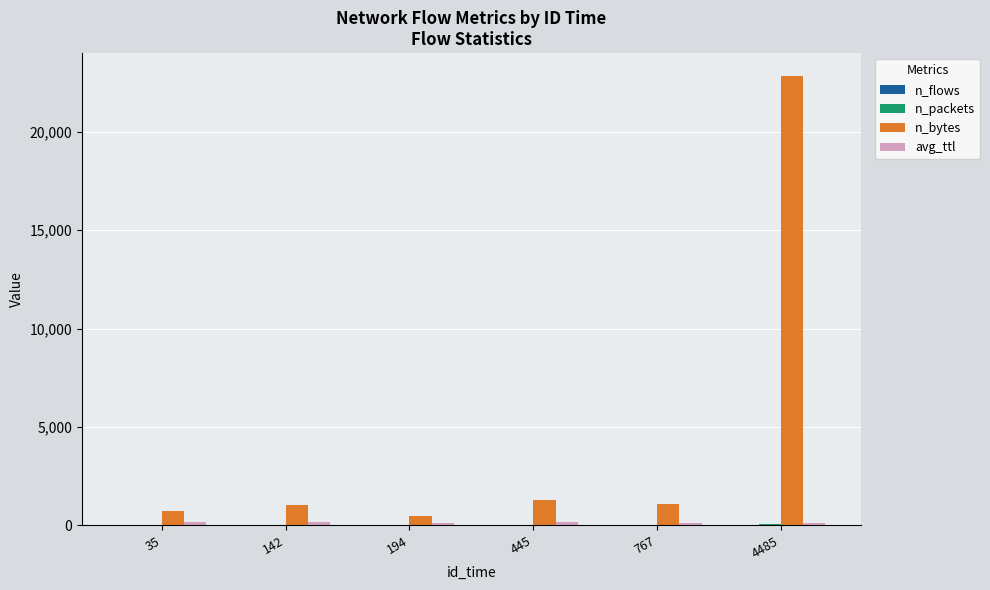

At which category is the sum across all series the highest?

4485